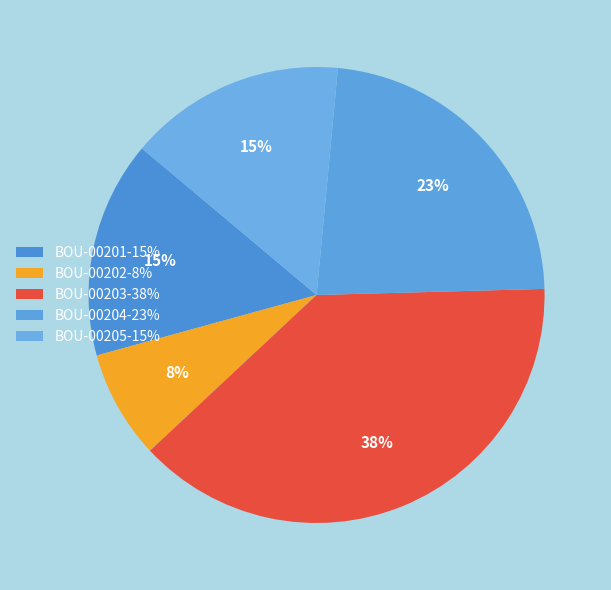

True or false: BOU-00201 accounts for 4% of the total.

False